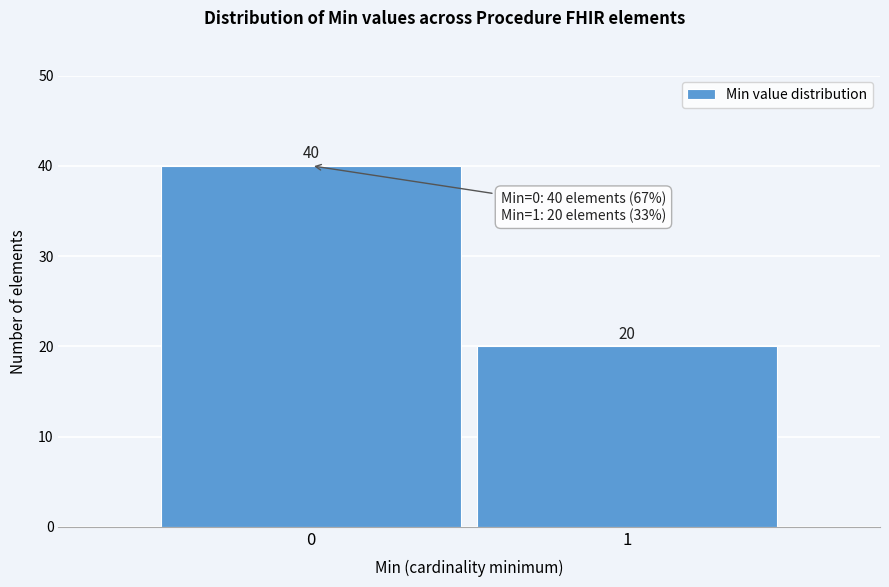

Reading left to right, list all the values displayed in this chart.

40	20